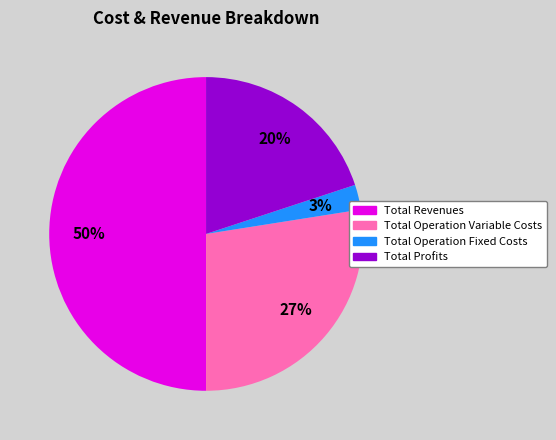

To the nearest percent, what is the difference between the largest and smallest slice percentages?

47%